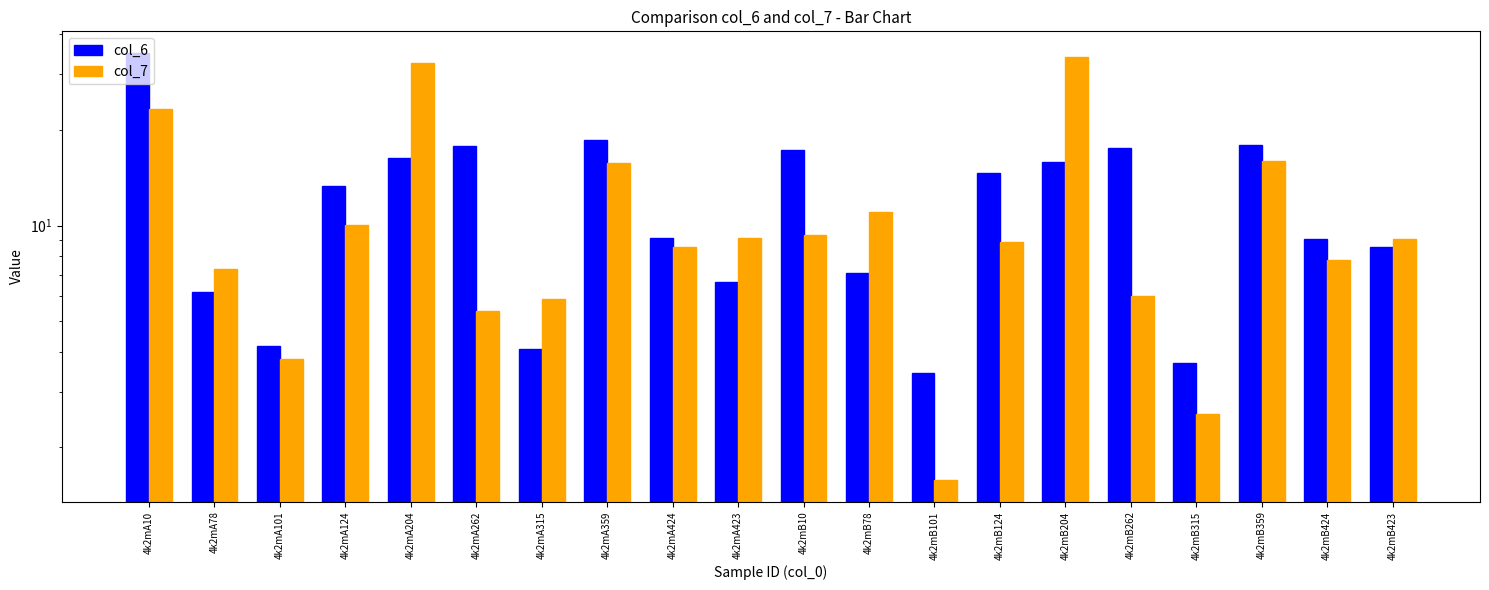

Reading right to left, what are all the values shown in this chart?

col_6: 8.6	9.1	18.0	3.7	17.5	15.9	14.6	3.4	7.1	17.3	6.7	9.2	18.6	4.1	17.8	16.4	13.3	4.2	6.2	35.0
col_7: 9.1	7.8	16.0	2.6	6.0	34.0	8.9	1.6	11.1	9.3	9.2	8.6	15.7	5.9	5.4	32.5	10.1	3.8	7.3	23.3